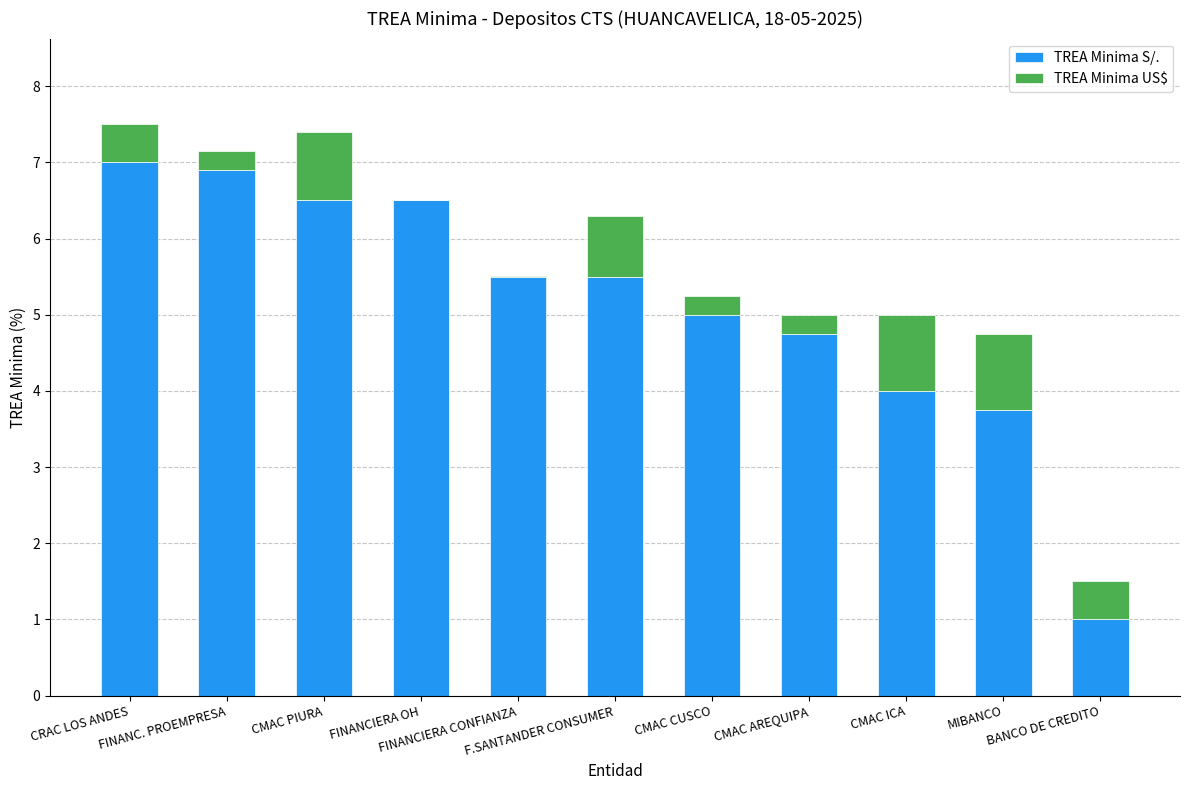

What is the sum of all TREA Minima S/. values?

56.4